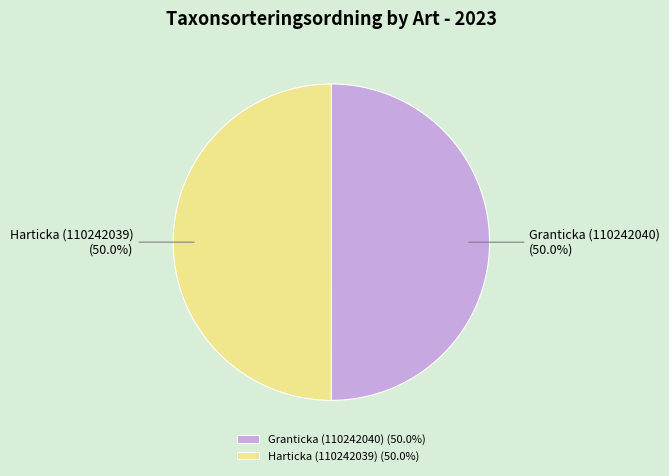

What percentage is NOT represented by Harticka (110242039)?

50.0%